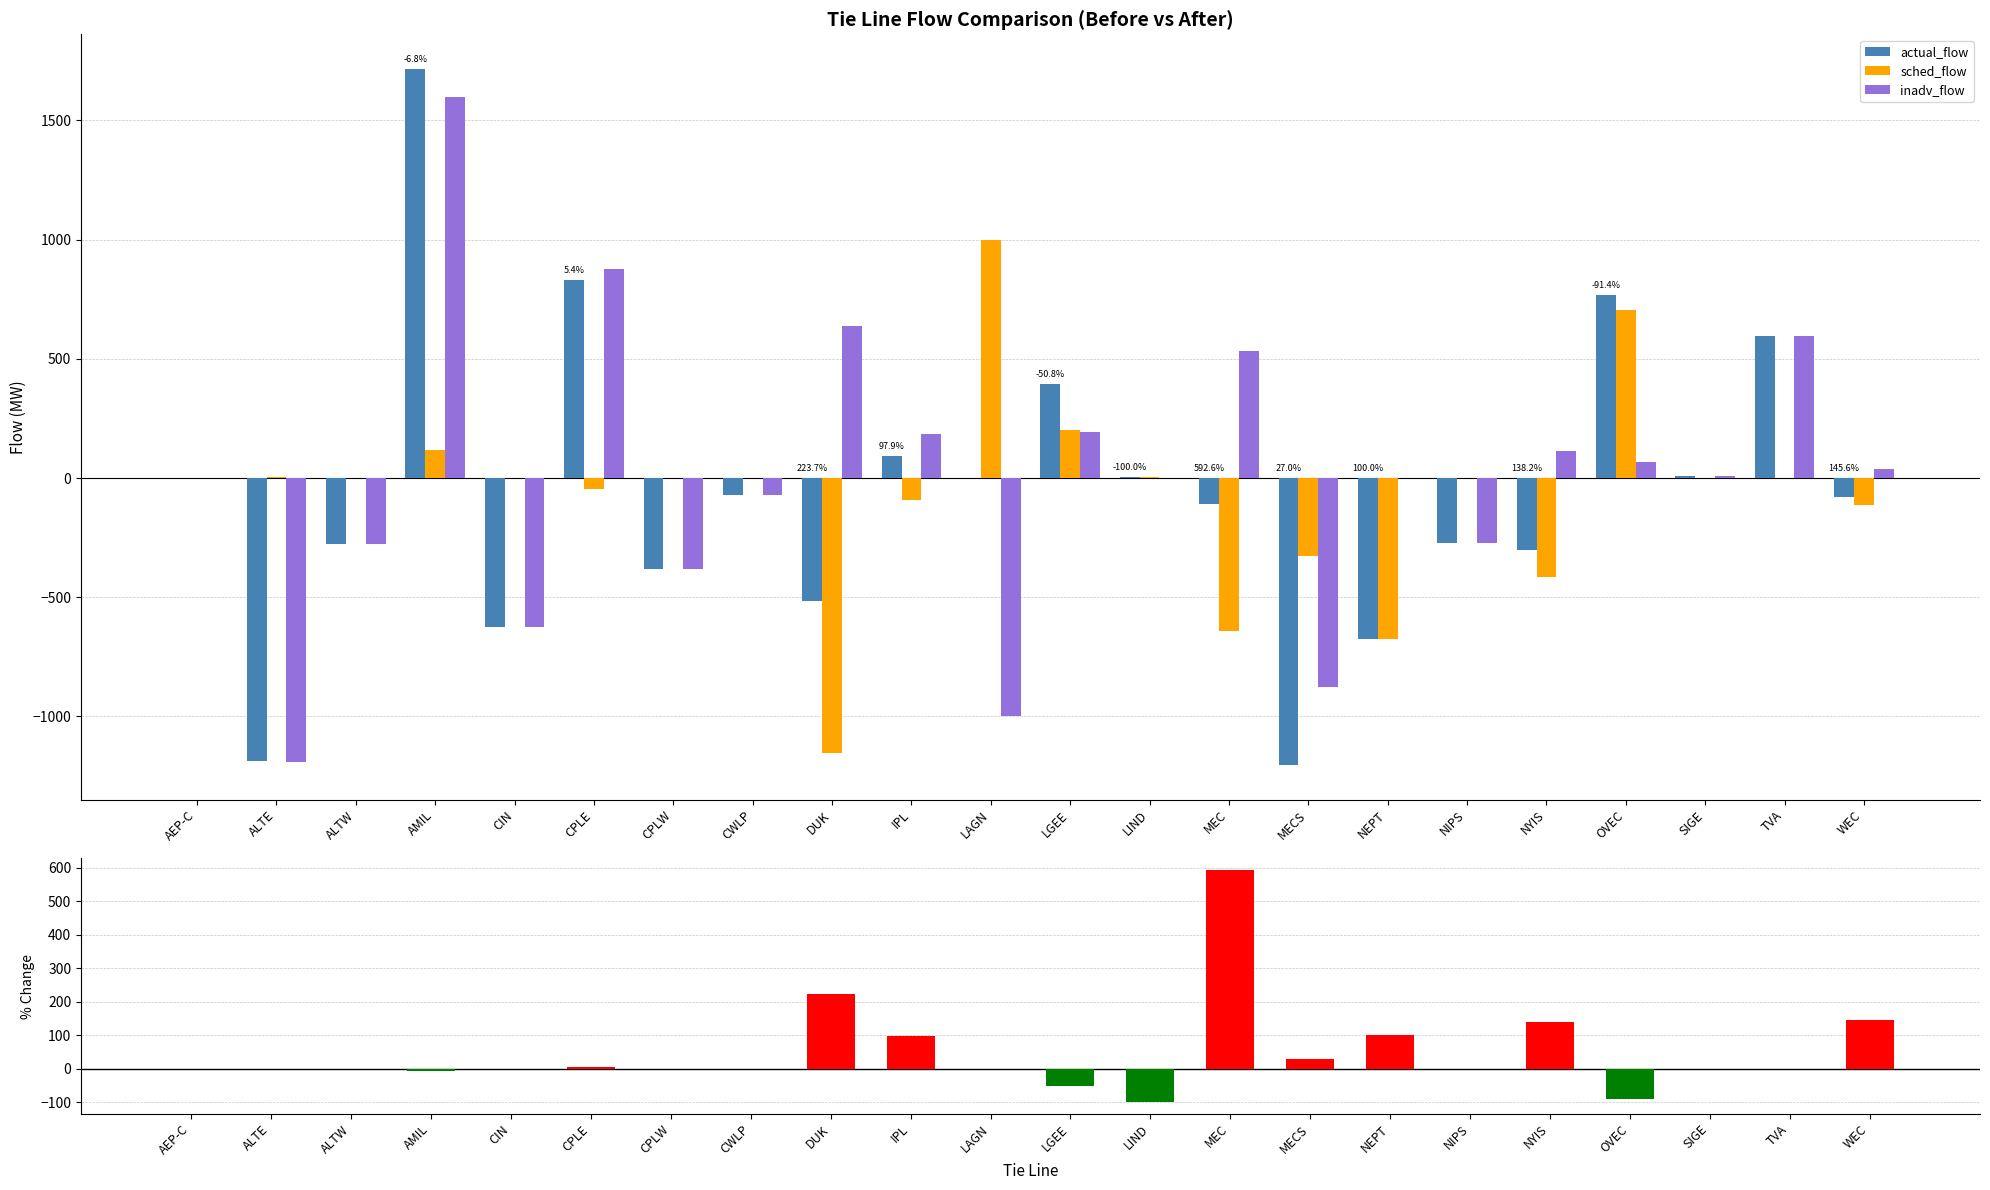

The actual_flow series shows -380 at CPLW. True or false?

True